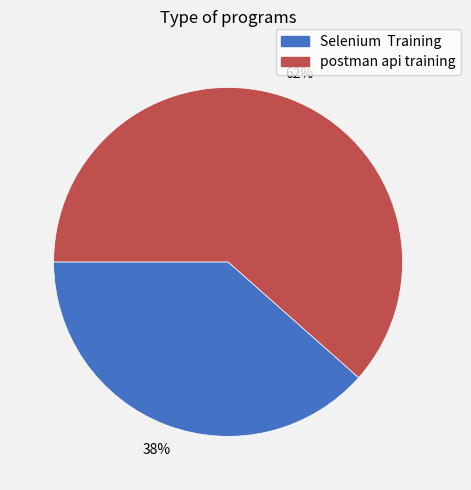

Rank the categories by value from lowest to highest.

Selenium Training, postman api training